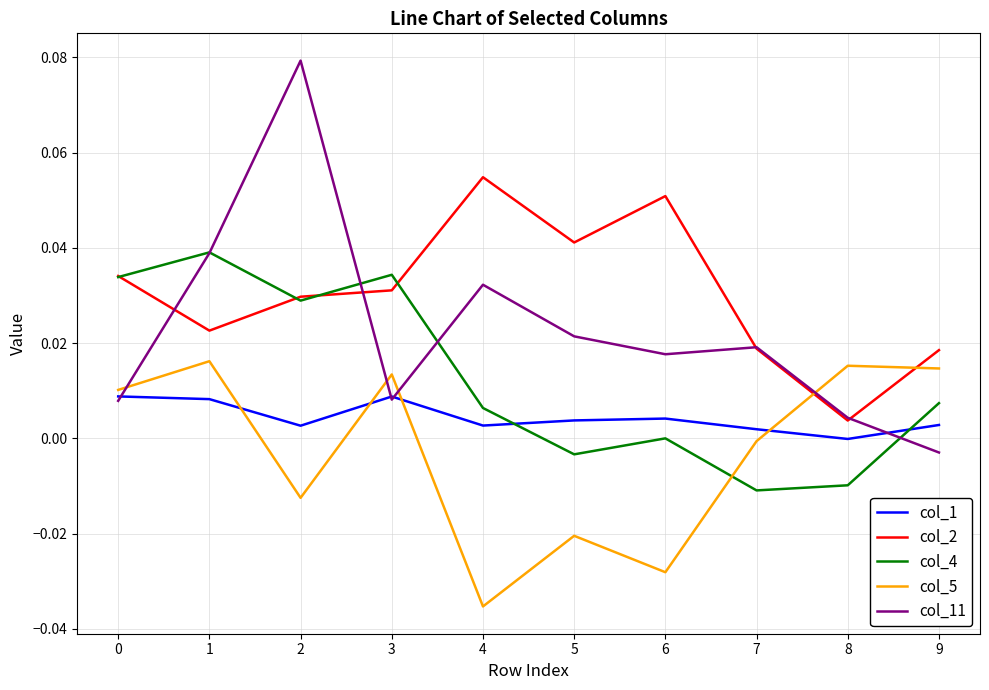

After their last crossing, which series has the higher values: col_4 or col_11?

col_4